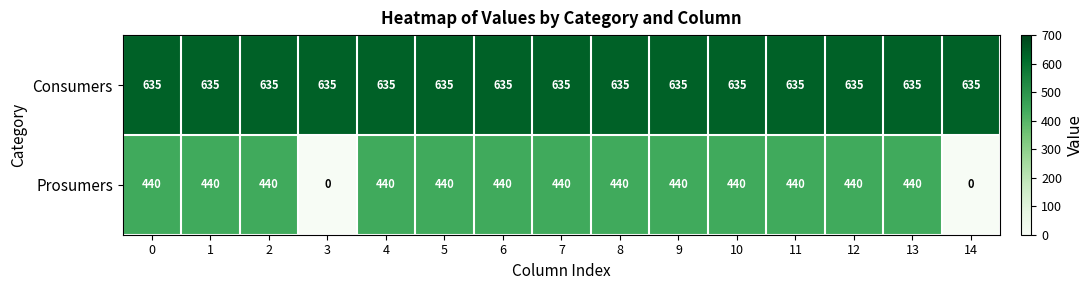

Rank the series by their average value, from lowest to highest.

Prosumers, Consumers